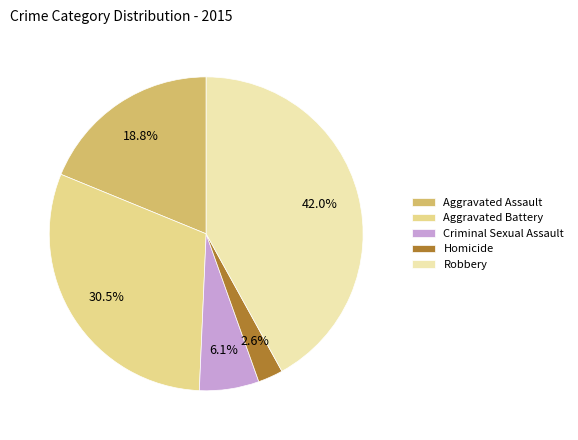

Which category has the smallest portion of the pie?

Homicide